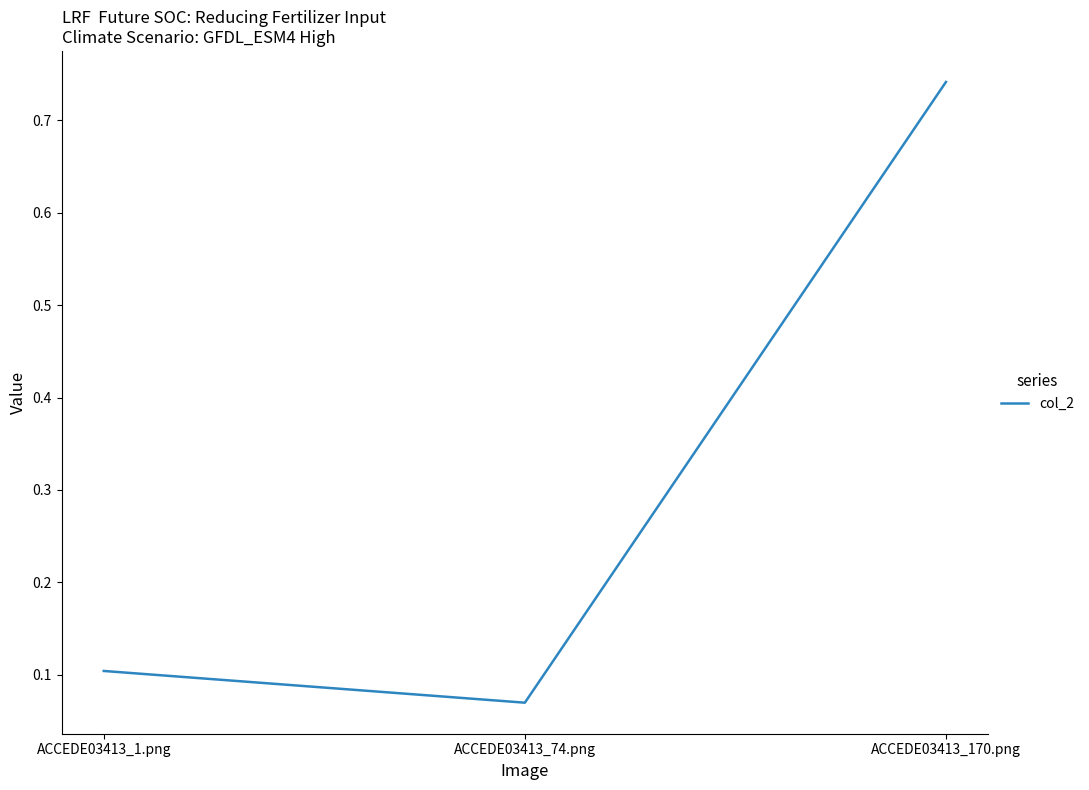

Which category has the lowest value across all series?

ACCEDE03413_74.png